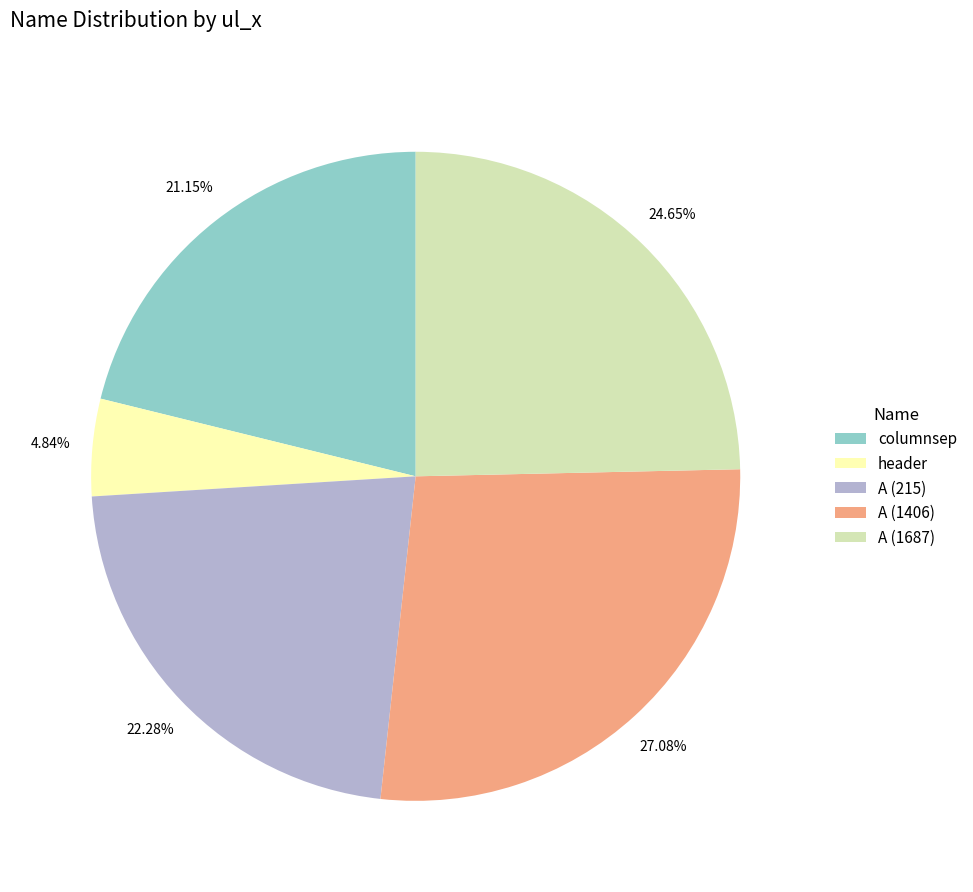

To the nearest percent, what is the combined percentage of A (1687) and header?

29%